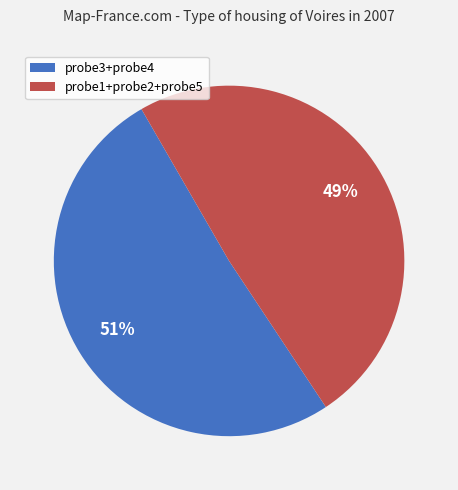

To the nearest percent, what is the difference between the largest and smallest slice percentages?

2%